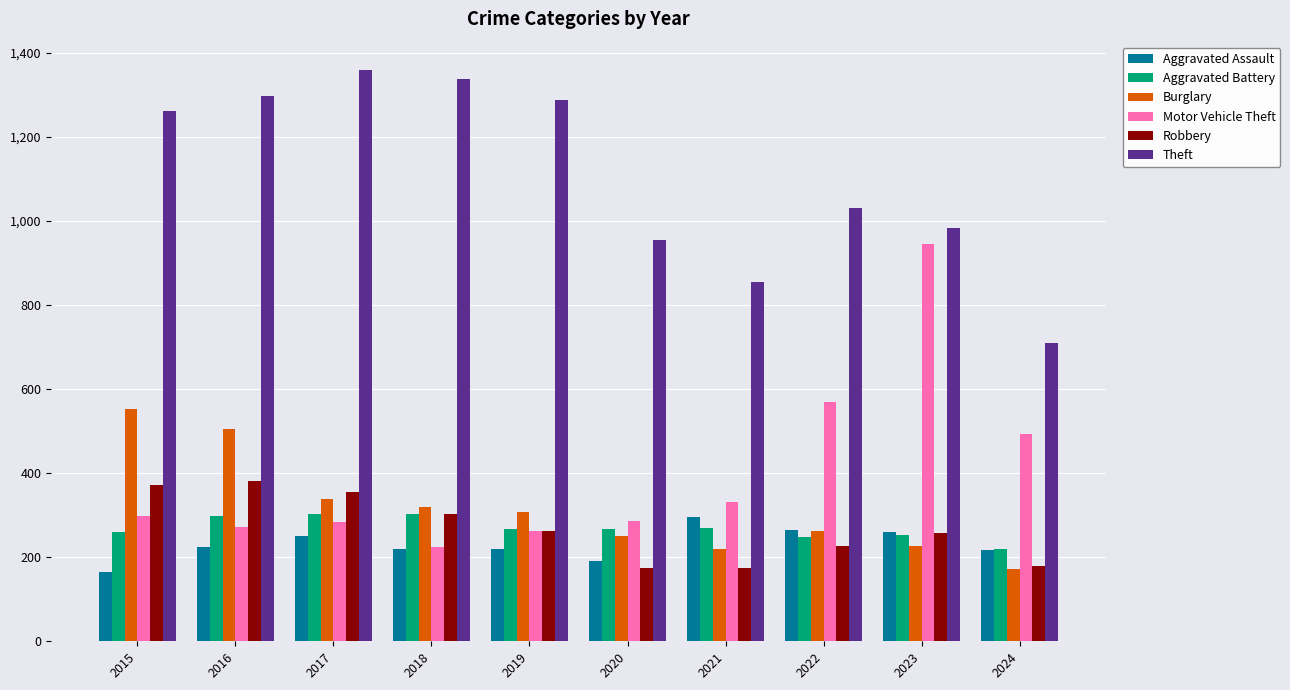

How many bars are there in total?

60